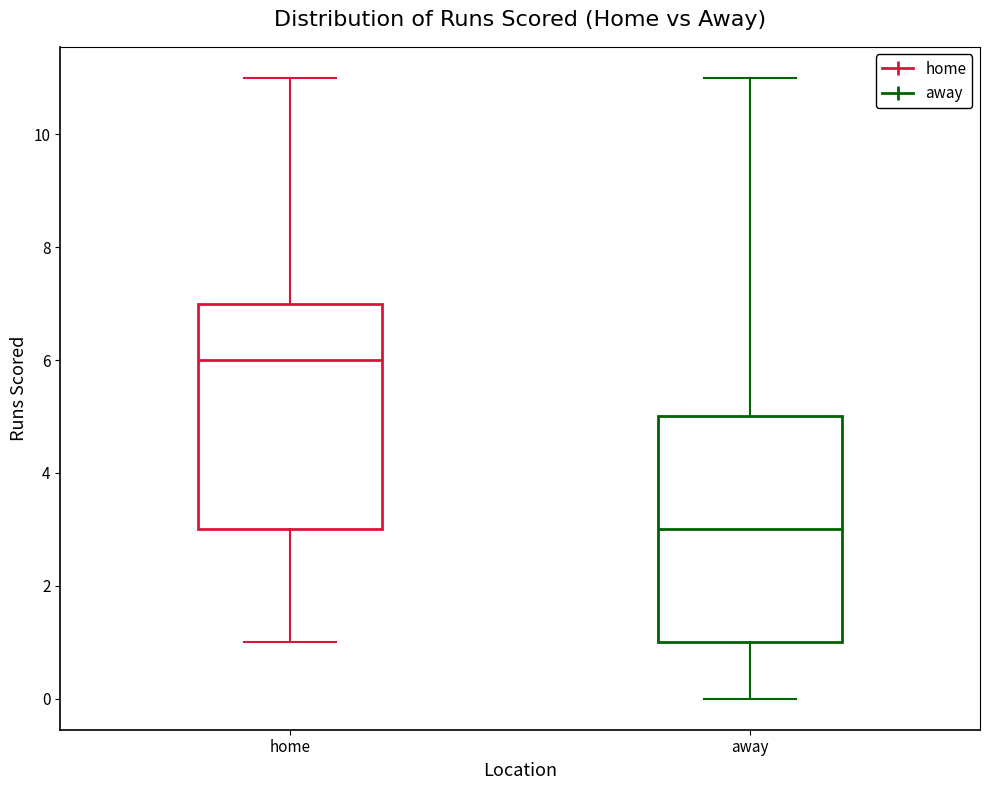

Which box's median line is the highest?

home